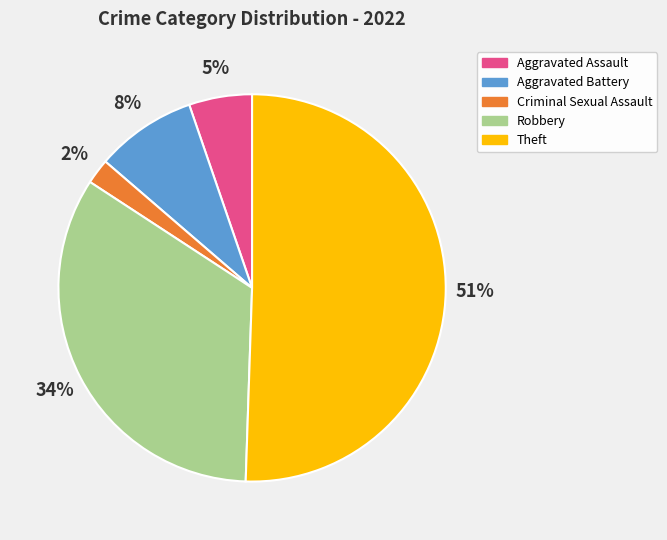

Which slice is the smallest?

Criminal Sexual Assault